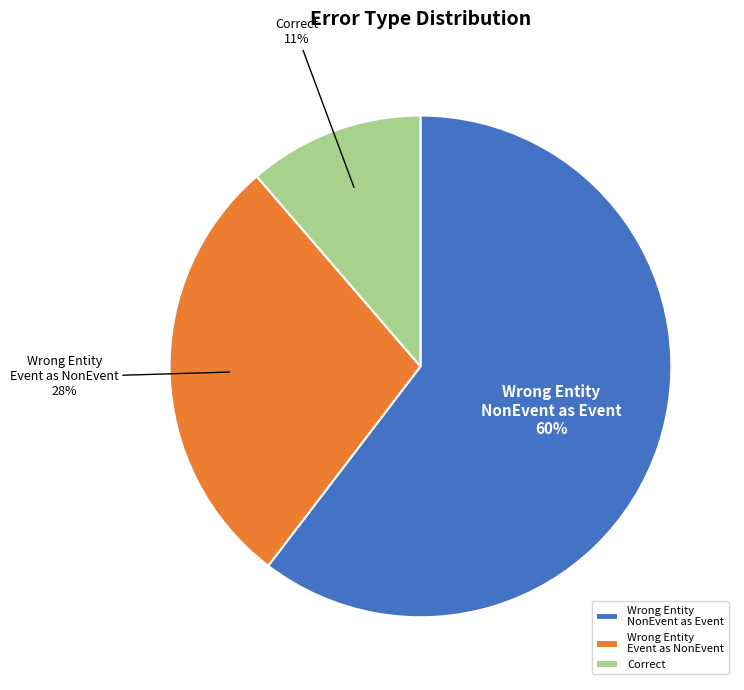

What is the largest slice in the pie chart?

Wrong Entity NonEvent as Event